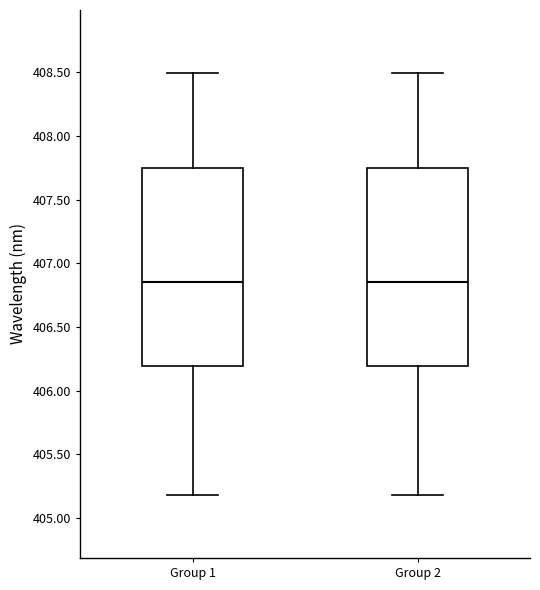

Reading left to right, transcribe this box plot: for each box, give where its median line is, the range the box spans, and where its two whiskers end, as read against the y-axis. The values are not printed on the chart, so give them approximately, as read against the axis.

Group 1: median 406.85, box 406.20 to 407.75, whiskers 405.20 to 408.50
Group 2: median 406.85, box 406.20 to 407.75, whiskers 405.20 to 408.50